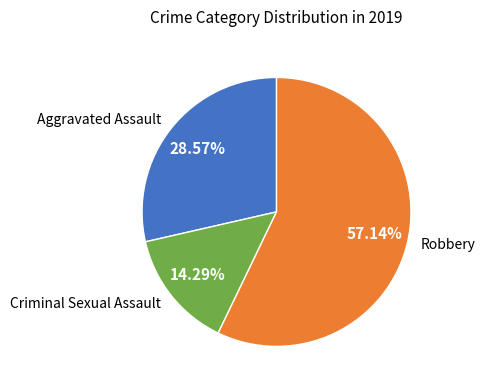

How many slices are in this pie chart?

3